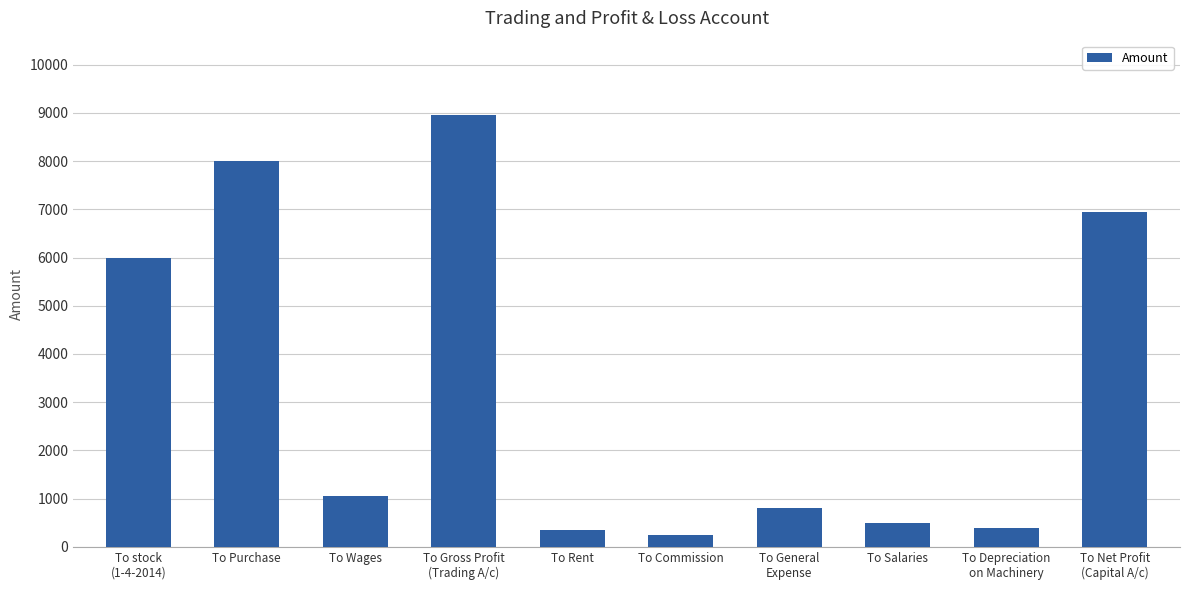

Which has a higher value, To Depreciation
on Machinery or To Wages?

To Wages